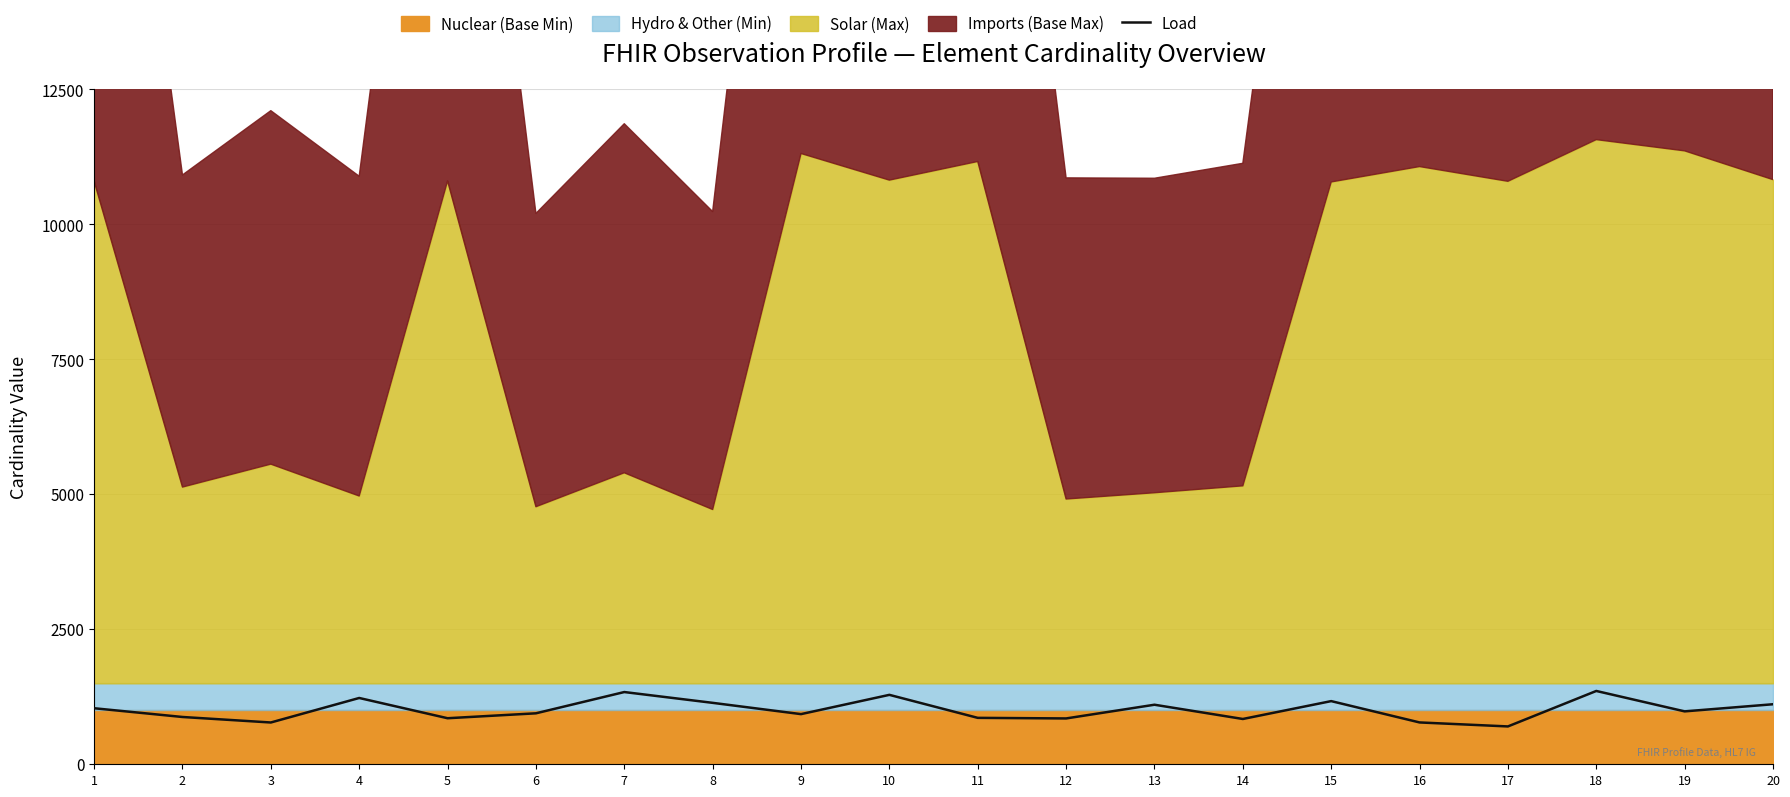

Reading left to right, what are all the values shown in this chart?

1=1038	2=876	3=774	4=1228	5=853	6=944	7=1338	8=1138	9=929	10=1286	11=860	12=849	13=1103	14=839	15=1170	16=775	17=701	18=1358	19=980	20=1112